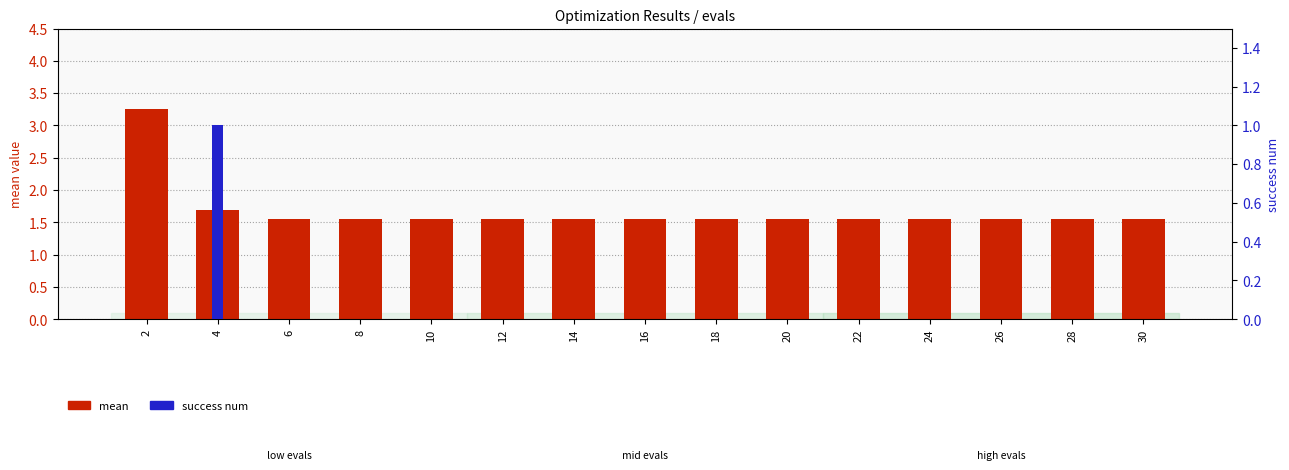

List the labels in order of success num value, largest first.

4, 2, 6, 8, 10, 12, 14, 16, 18, 20, 22, 24, 26, 28, 30